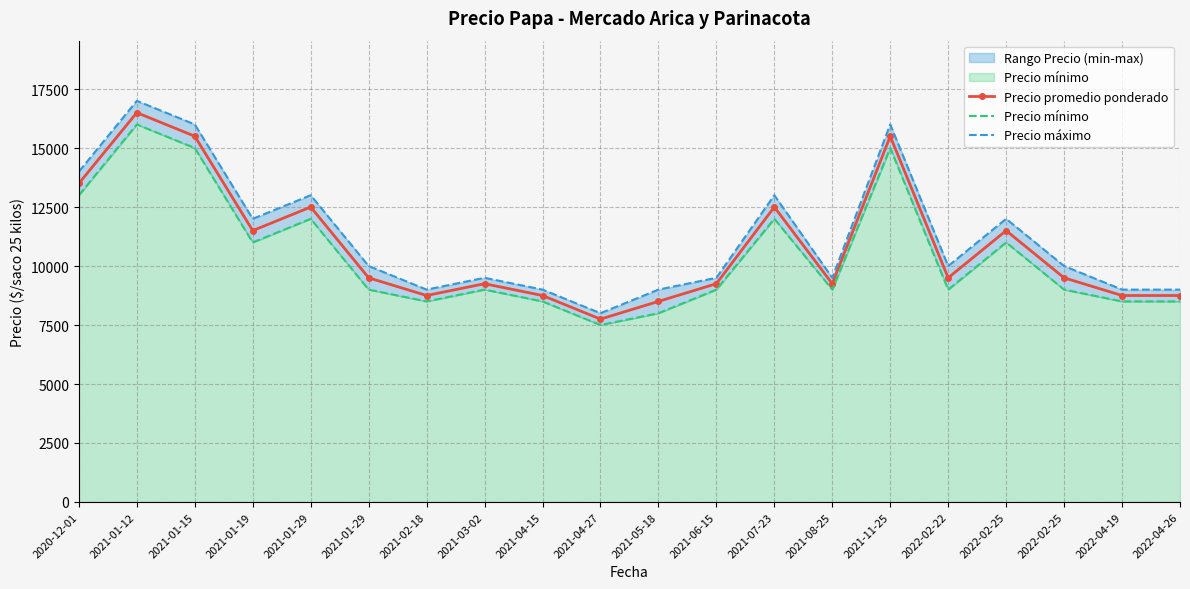

Which series changed the most between 2021-03-02 and 2022-04-26?

Precio promedio ponderado